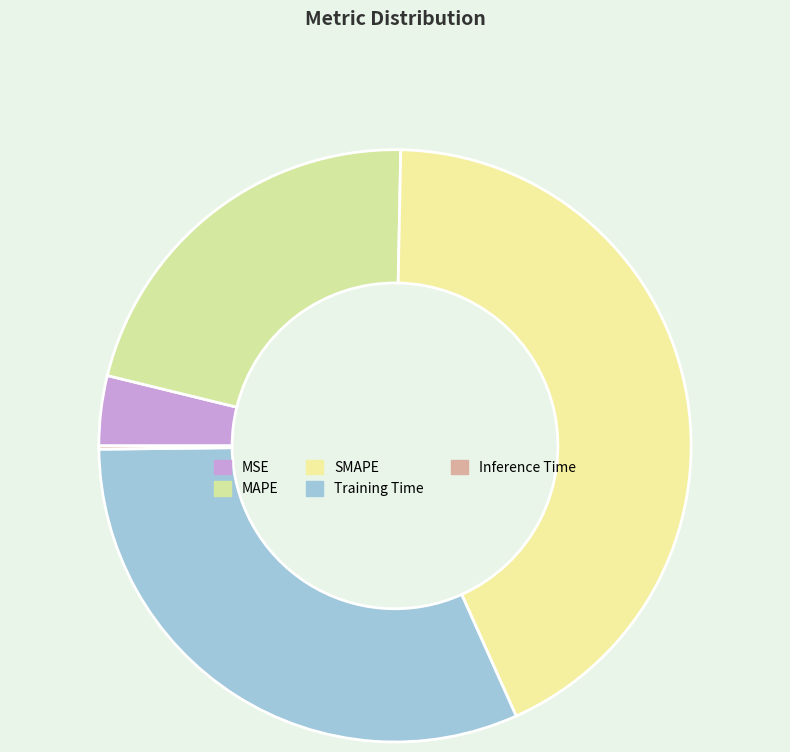

Rank the categories by value from lowest to highest.

Inference Time, MSE, MAPE, Training Time, SMAPE